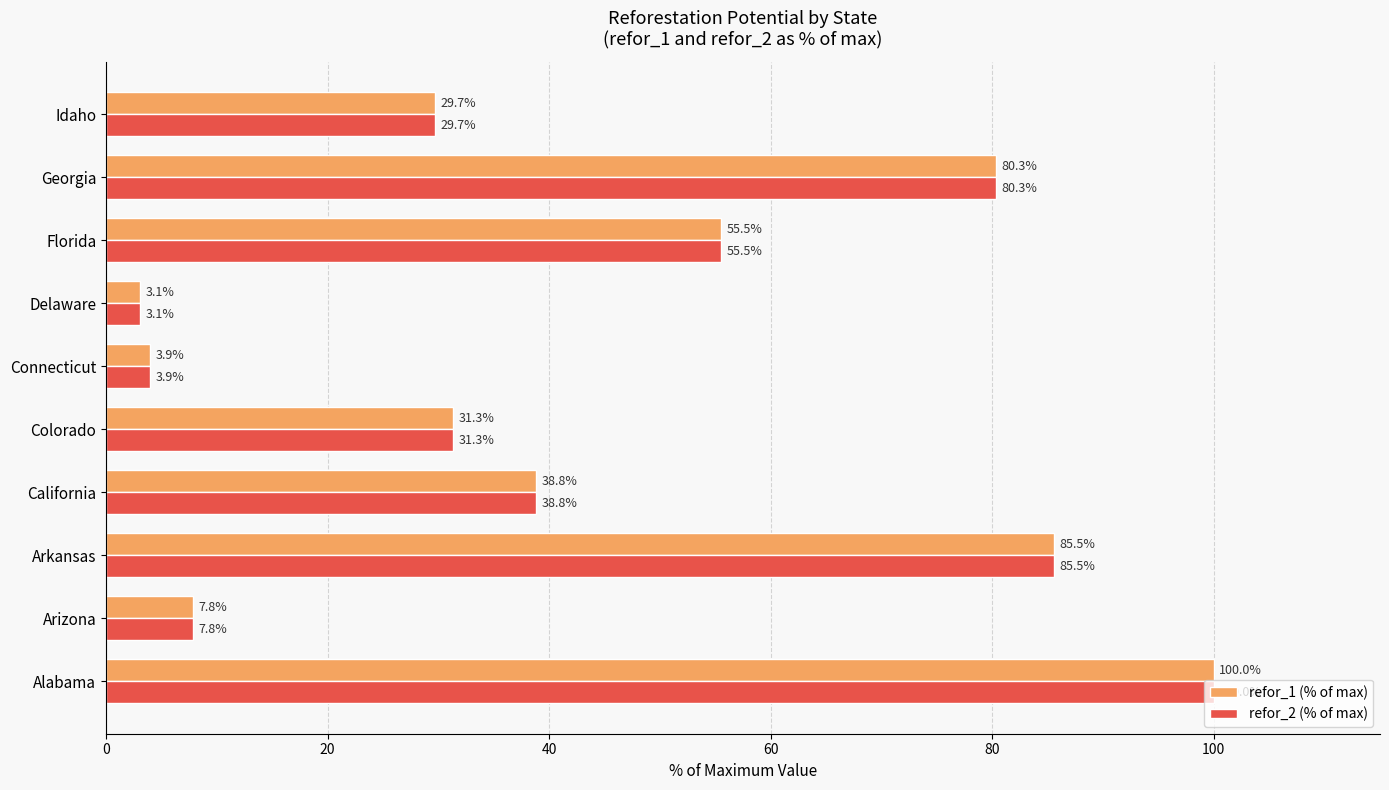

The refor_1 (% of max) series shows 80.3 at Georgia. True or false?

True